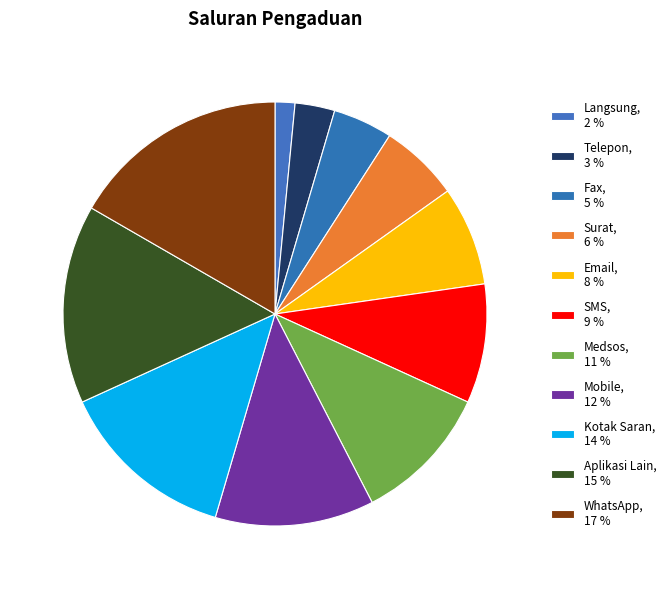

How many slices are in this pie chart?

11